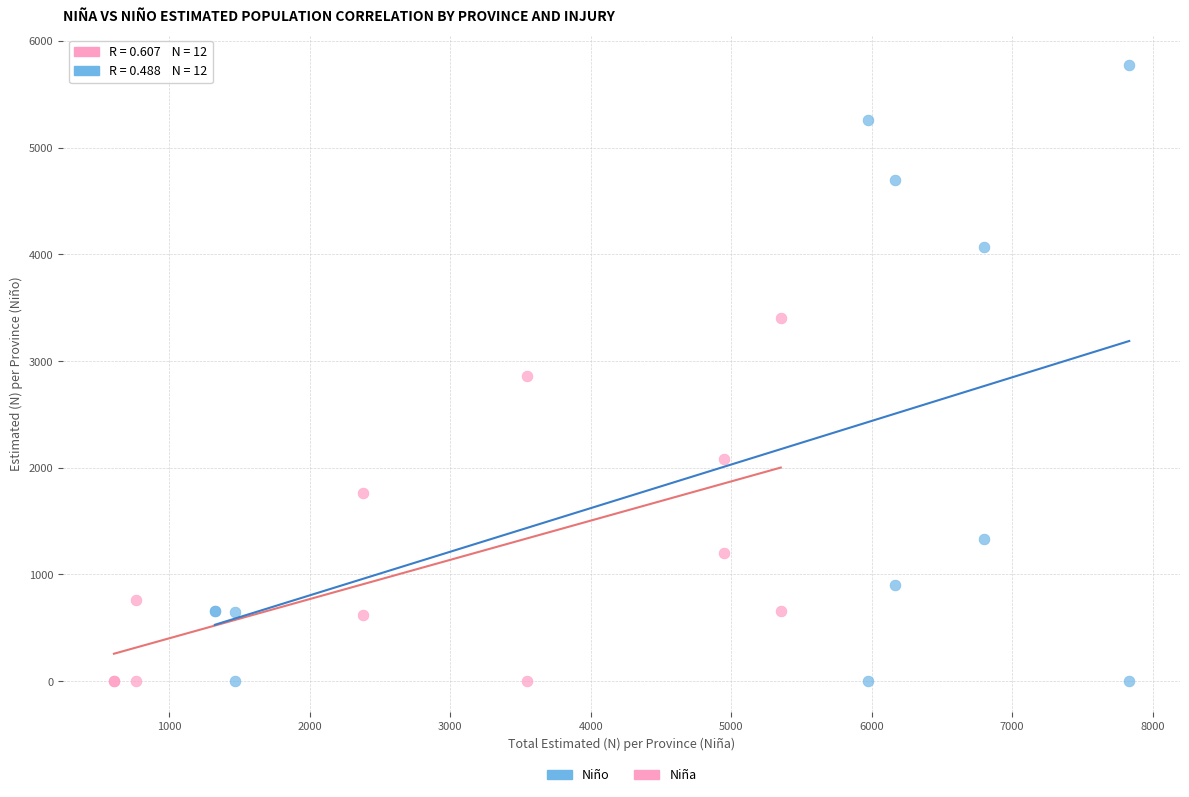

Which series has the largest Y range (max minus min)?

Niño